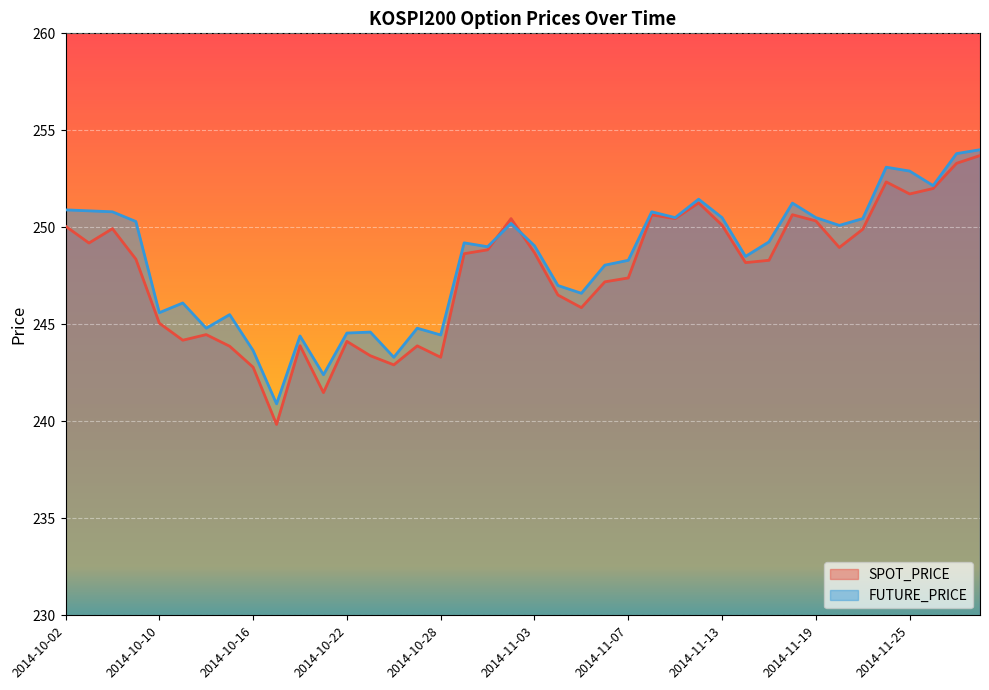

True or false: FUTURE_PRICE has more than 1 points higher than both neighbors.

True